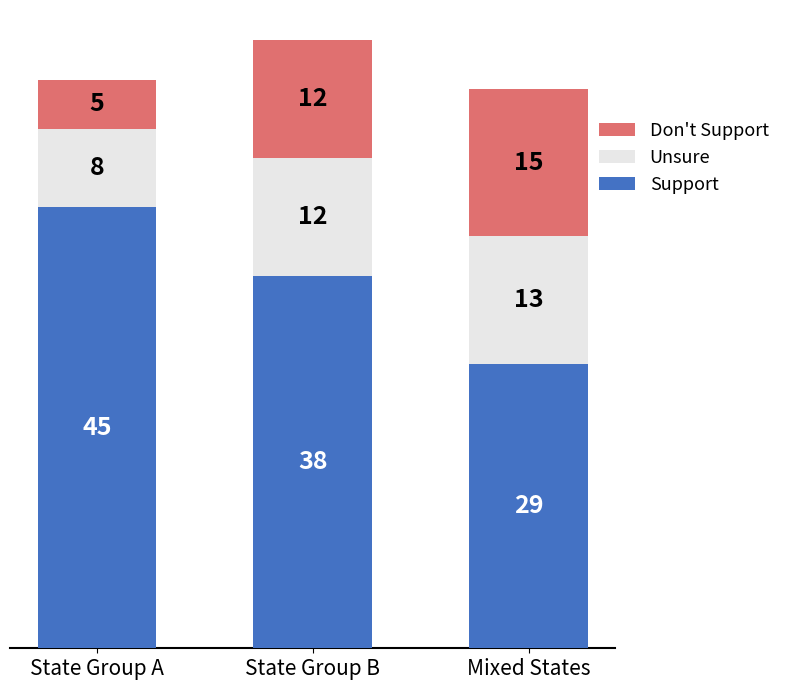

How many Support values are between 29 and 45?

3